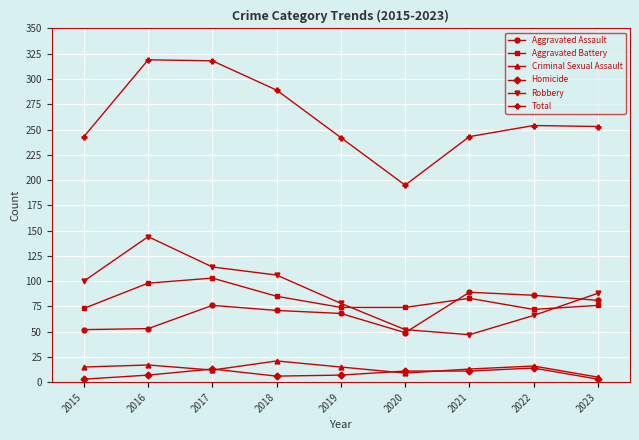

True or false: Homicide has more than 0 points higher than both neighbors.

True